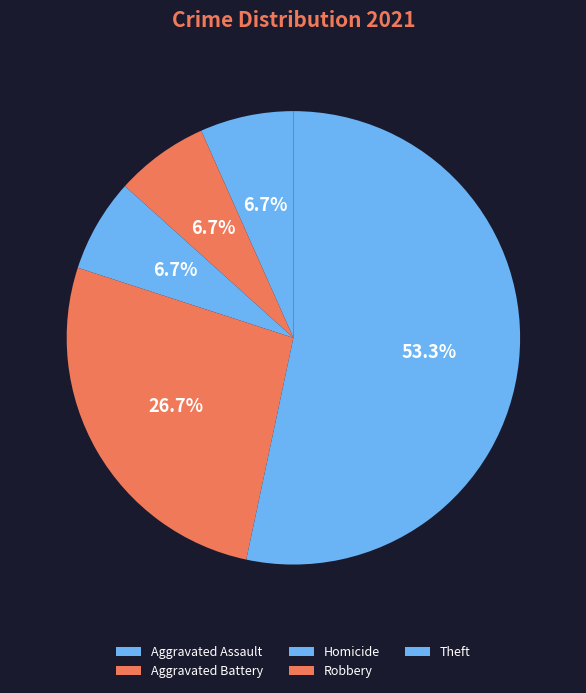

Does any single category account for the majority?

Yes